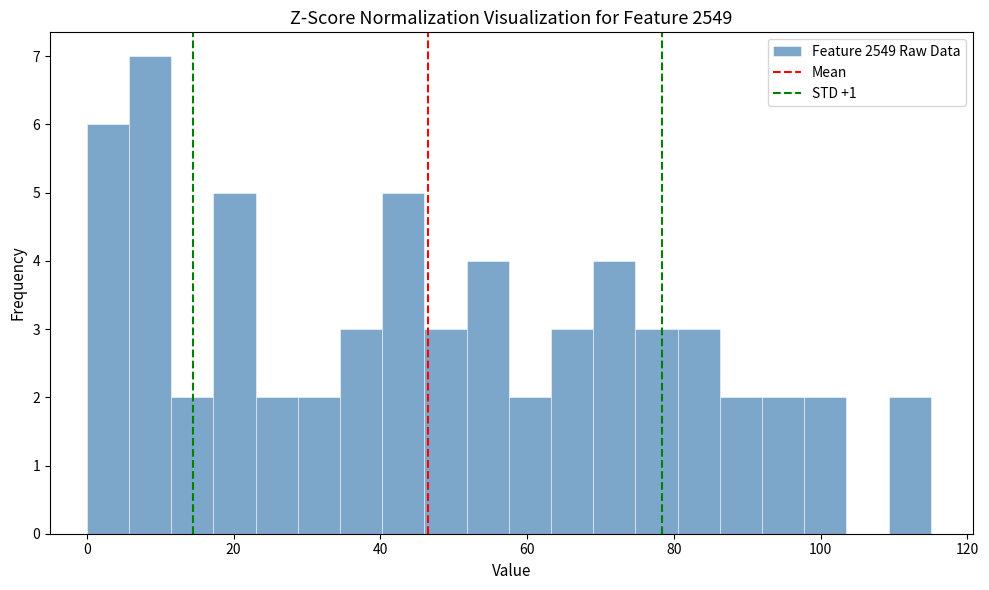

Around what value on the x-axis is the tallest bar? Give the approximate position of its centre, as read against the axis.

8